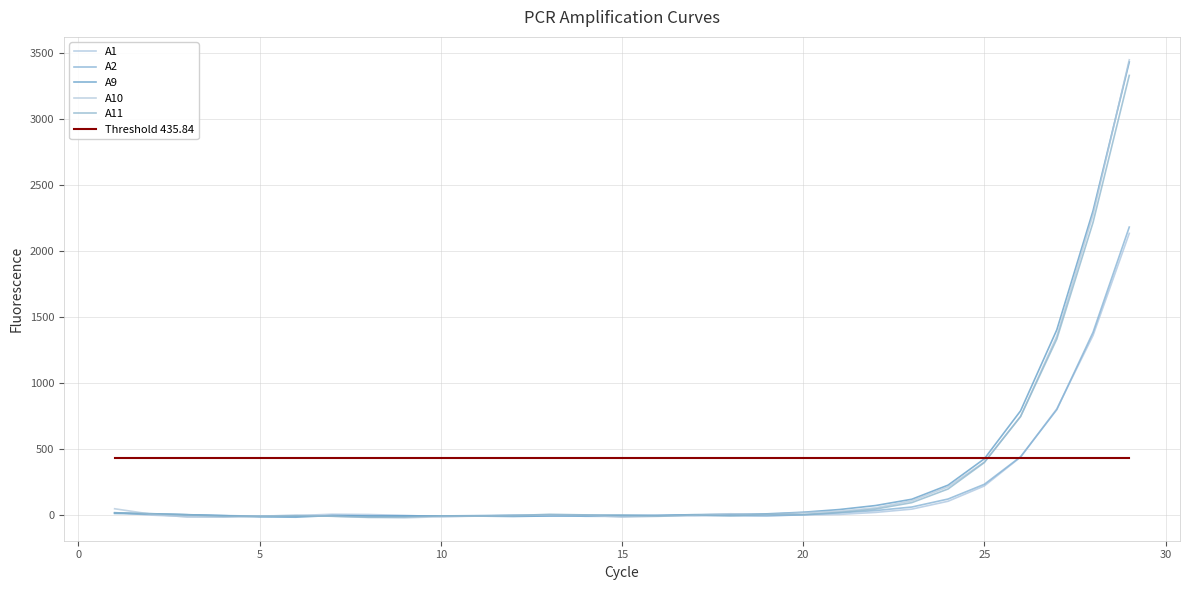

Where is the first local minimum for A11?

5